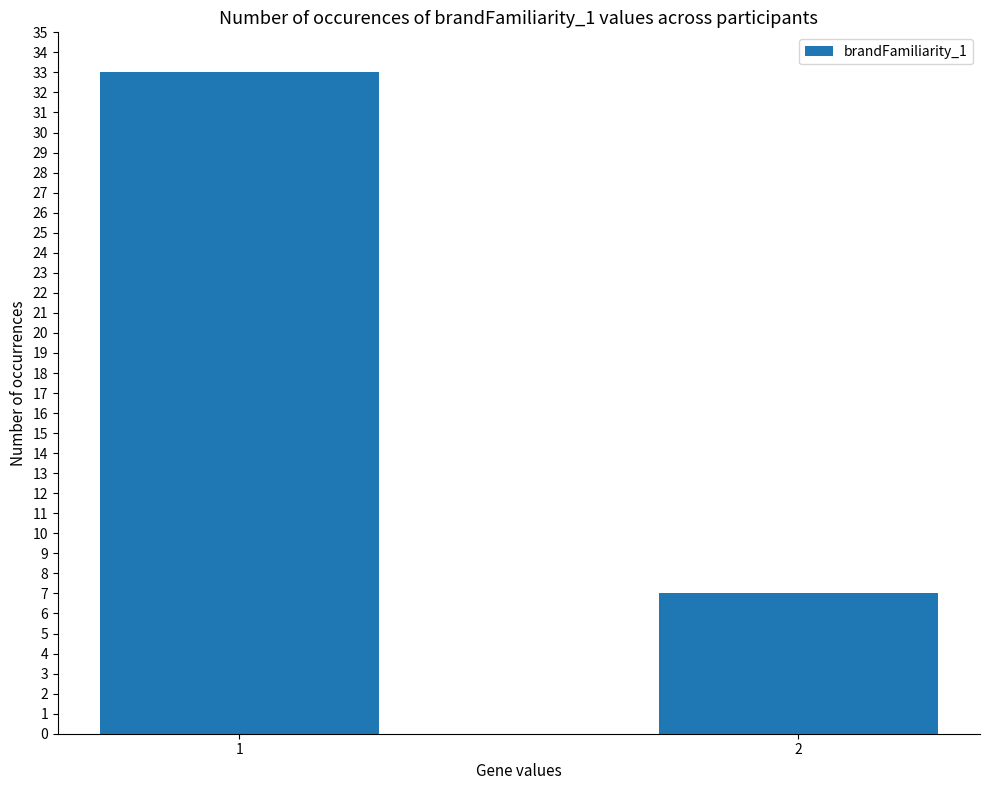

Does the chart contain any negative values?

No